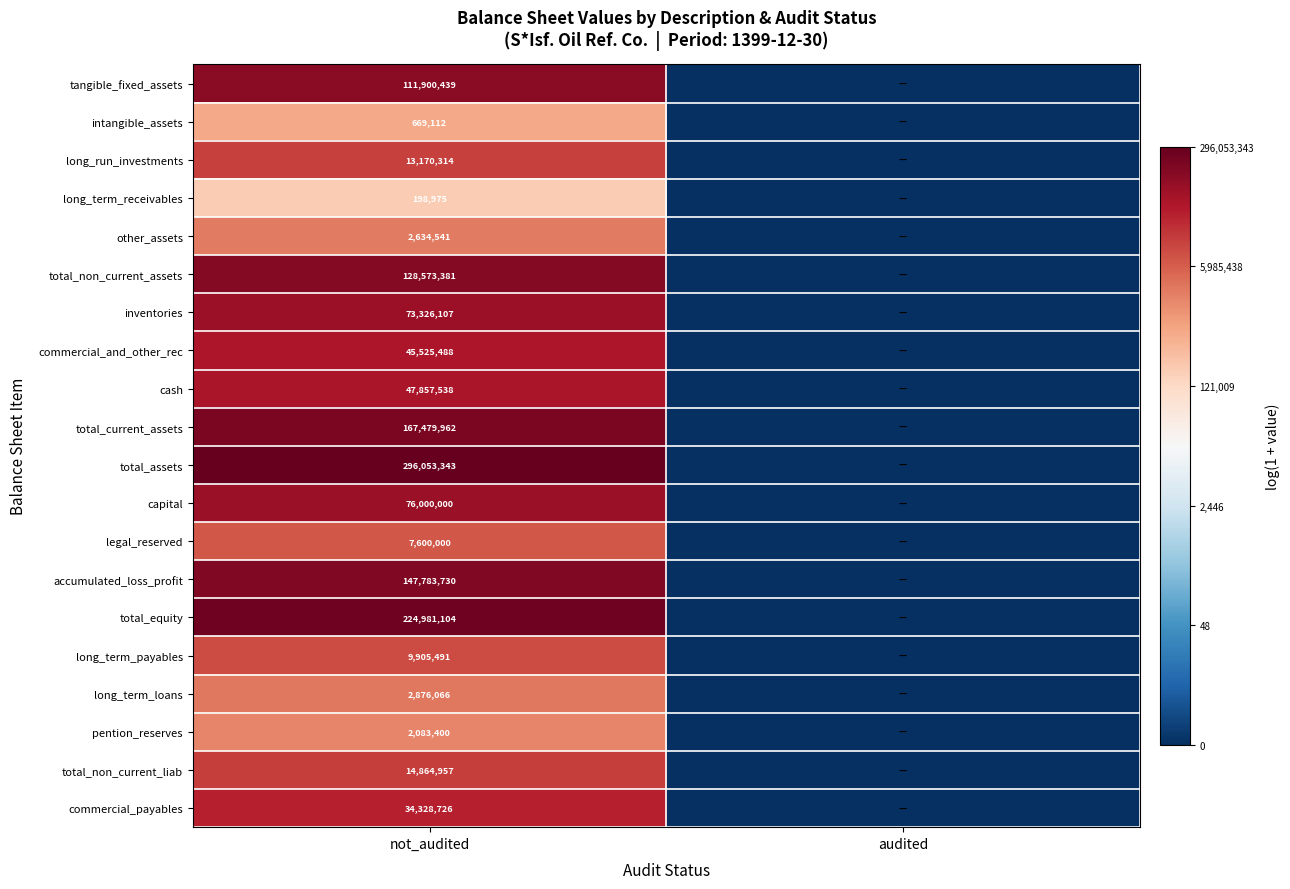

The value of tangible_fixed_assets at not_audited is 111900439. True or false?

True